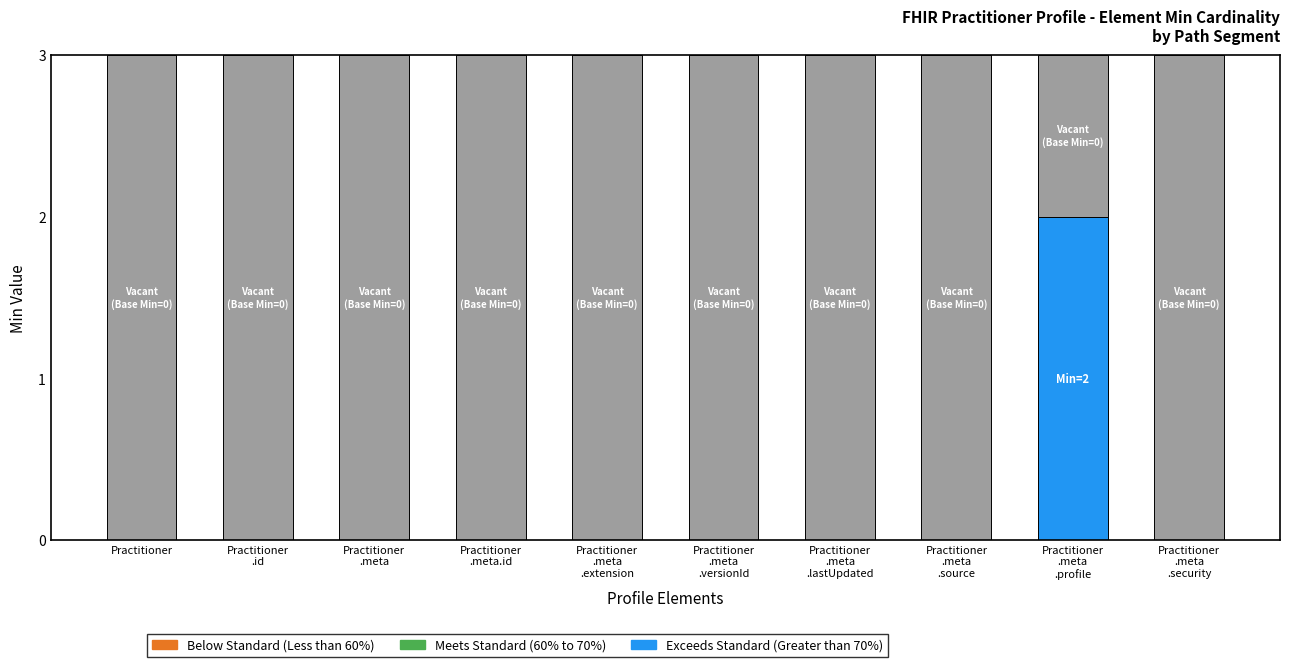

What is the total value across all series at Practitioner
.meta?

3